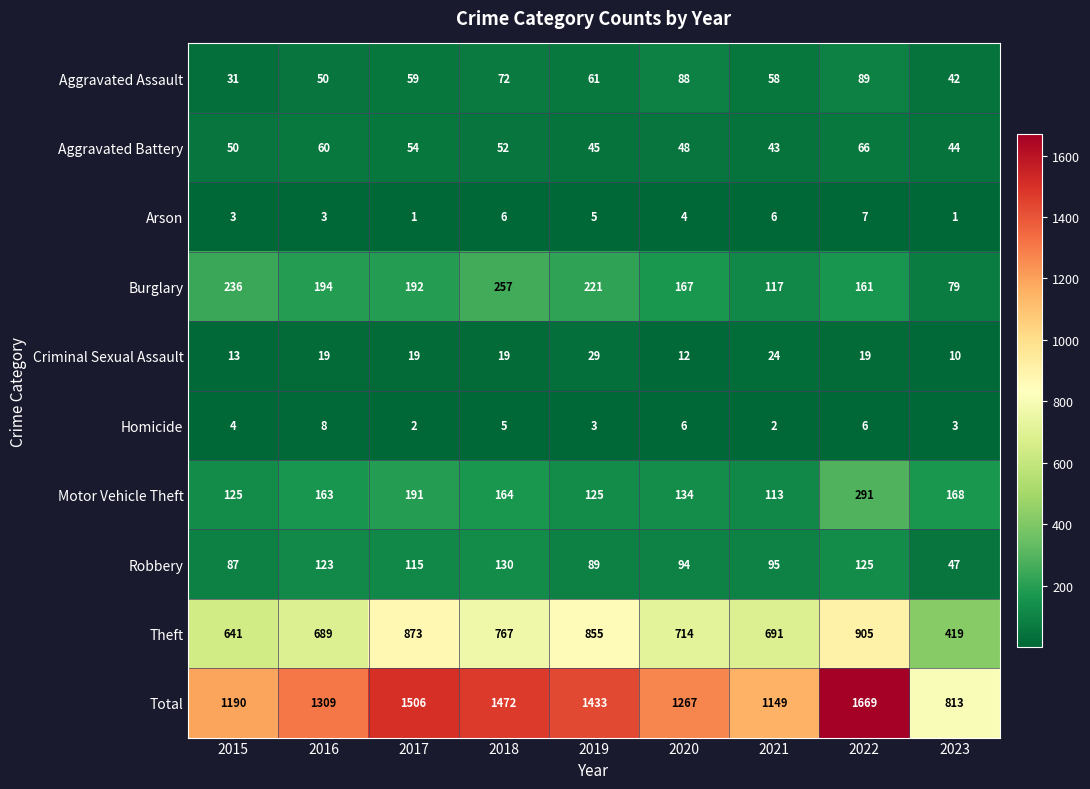

Which category has the highest value across all series?

2022